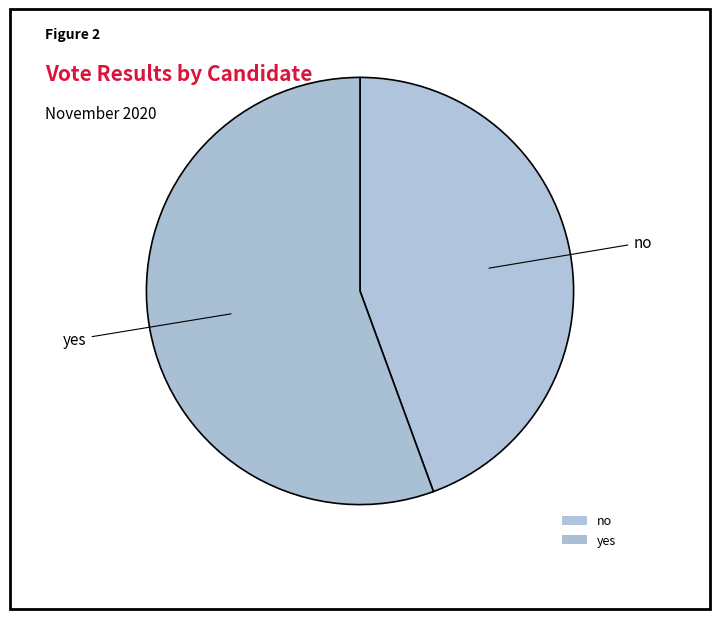

Count the number of slices in the pie.

2